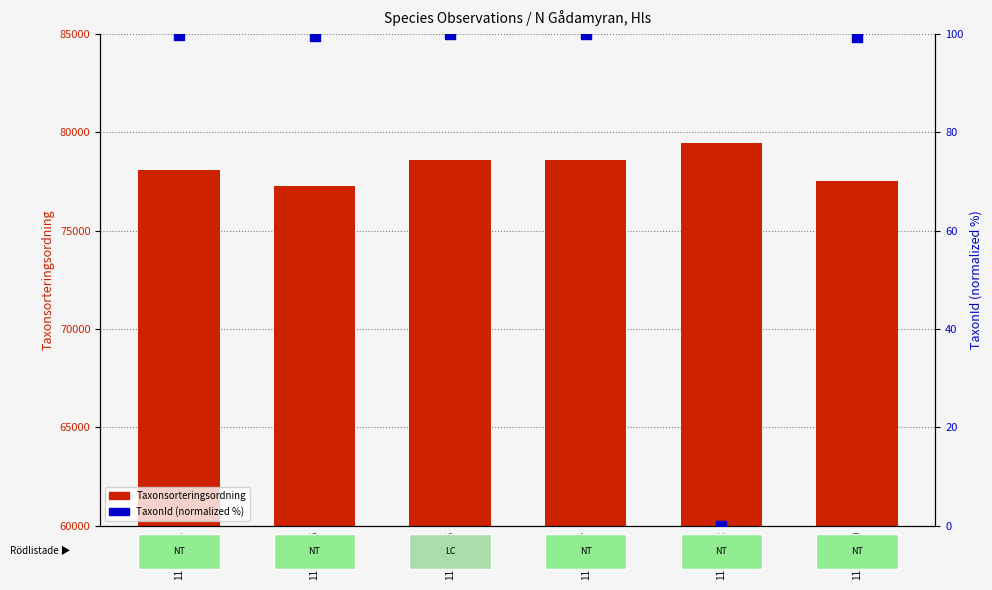

Is the value of Taxonsorteringsordning at 111330371 greater than the value of TaxonId (normalized) at 111330370?

Yes